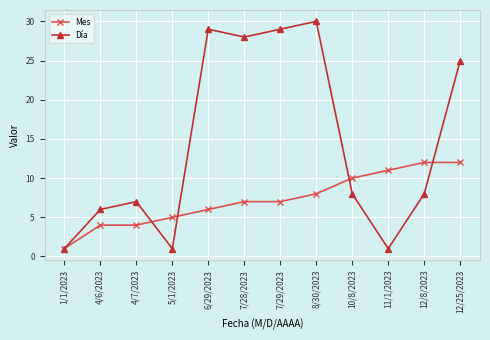

How many distinct data groups are displayed?

2